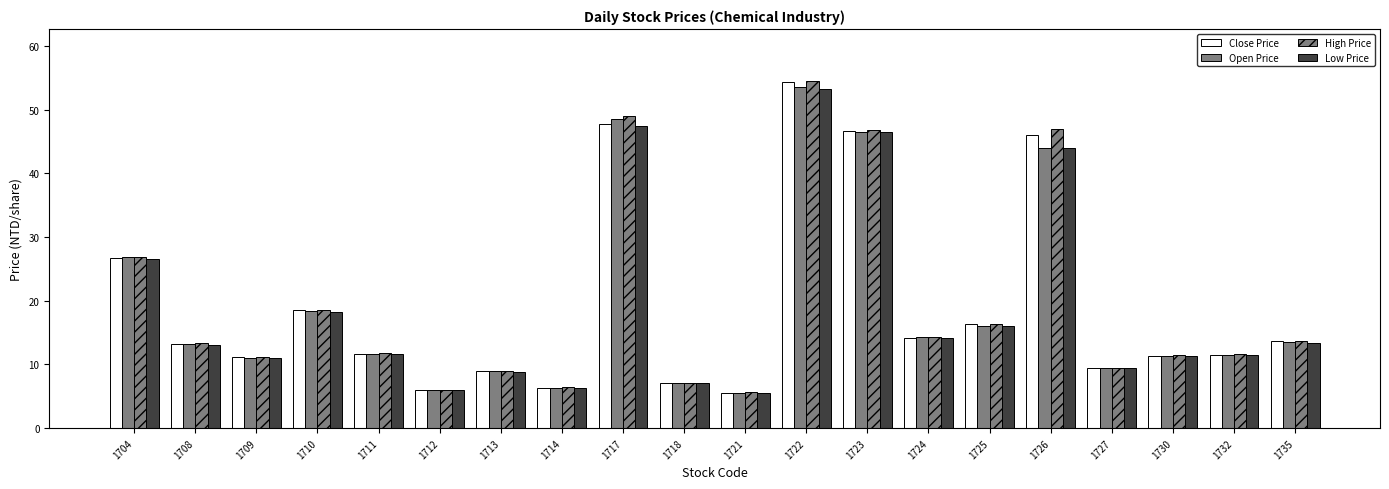

Reading left to right, list all the values displayed in this chart.

Close Price: 1704=26.6	1708=13.2	1709=11.2	1710=18.5	1711=11.7	1712=6.0	1713=8.9	1714=6.4	1717=47.8	1718=7.0	1721=5.5	1722=54.3	1723=46.6	1724=14.1	1725=16.3	1726=46.0	1727=9.4	1730=11.4	1732=11.4	1735=13.7
Open Price: 1704=26.8	1708=13.2	1709=11.0	1710=18.4	1711=11.7	1712=6.0	1713=9.0	1714=6.3	1717=48.6	1718=7.1	1721=5.5	1722=53.6	1723=46.5	1724=14.2	1725=16.1	1726=44.0	1727=9.5	1730=11.4	1732=11.5	1735=13.6
High Price: 1704=26.9	1708=13.3	1709=11.2	1710=18.5	1711=11.8	1712=6.0	1713=9.0	1714=6.4	1717=49.0	1718=7.1	1721=5.7	1722=54.5	1723=46.8	1724=14.3	1725=16.3	1726=46.9	1727=9.5	1730=11.4	1732=11.7	1735=13.8
Low Price: 1704=26.5	1708=13.1	1709=10.9	1710=18.3	1711=11.6	1712=6.0	1713=8.8	1714=6.3	1717=47.4	1718=7.0	1721=5.5	1722=53.2	1723=46.5	1724=14.1	1725=16.1	1726=44.0	1727=9.4	1730=11.3	1732=11.4	1735=13.4